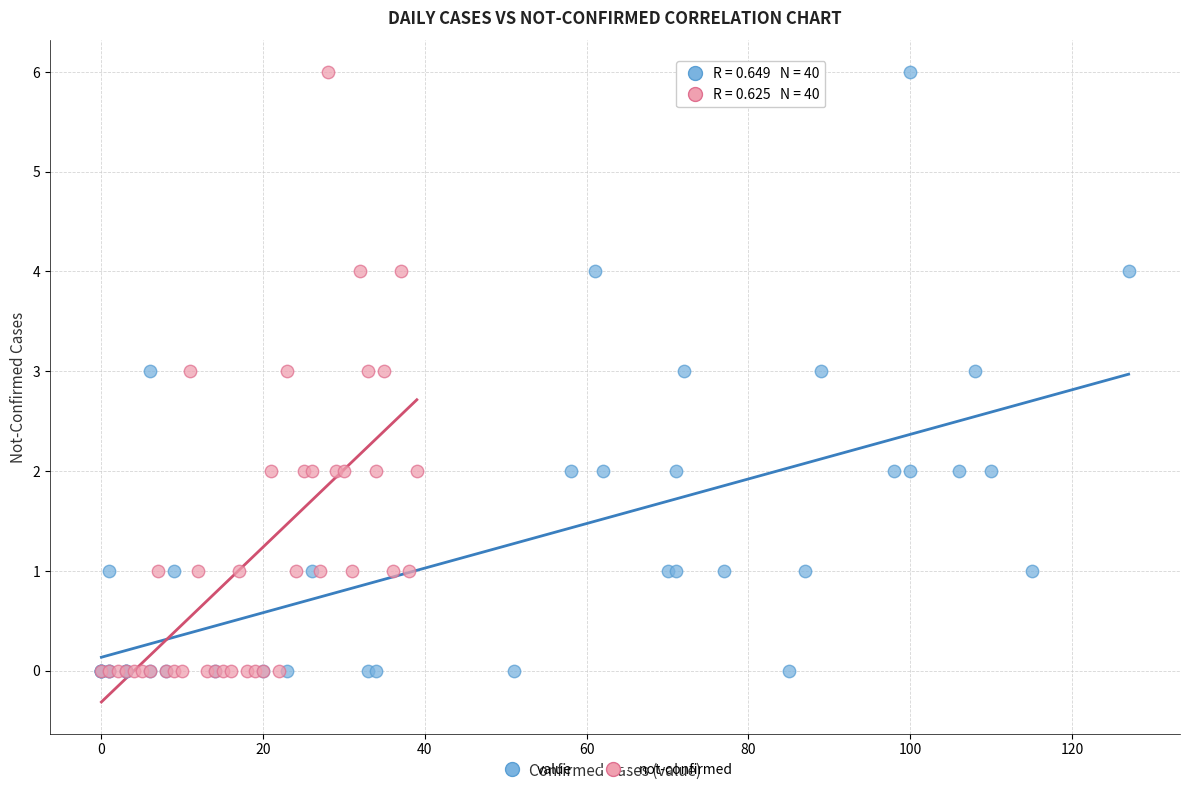

What are all the series names shown in the legend?

value, not-confirmed